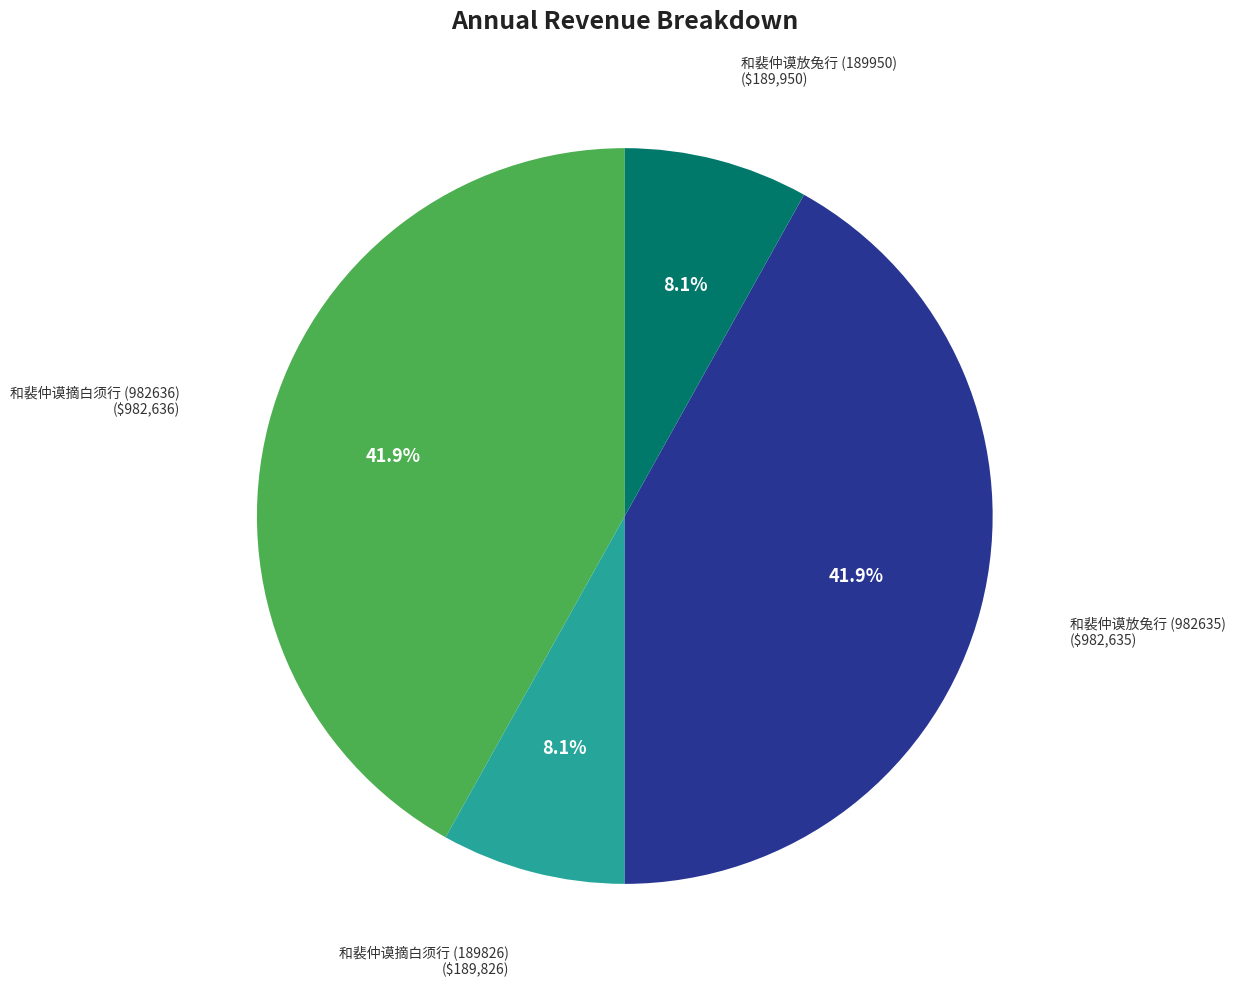

Count the number of slices in the pie.

4